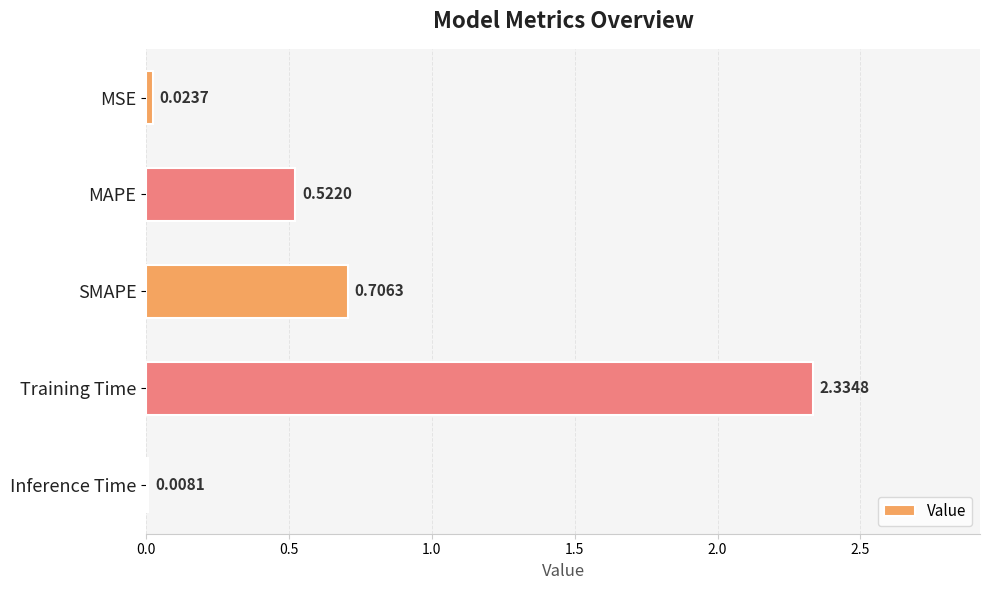

What is the sum of all values?

3.6